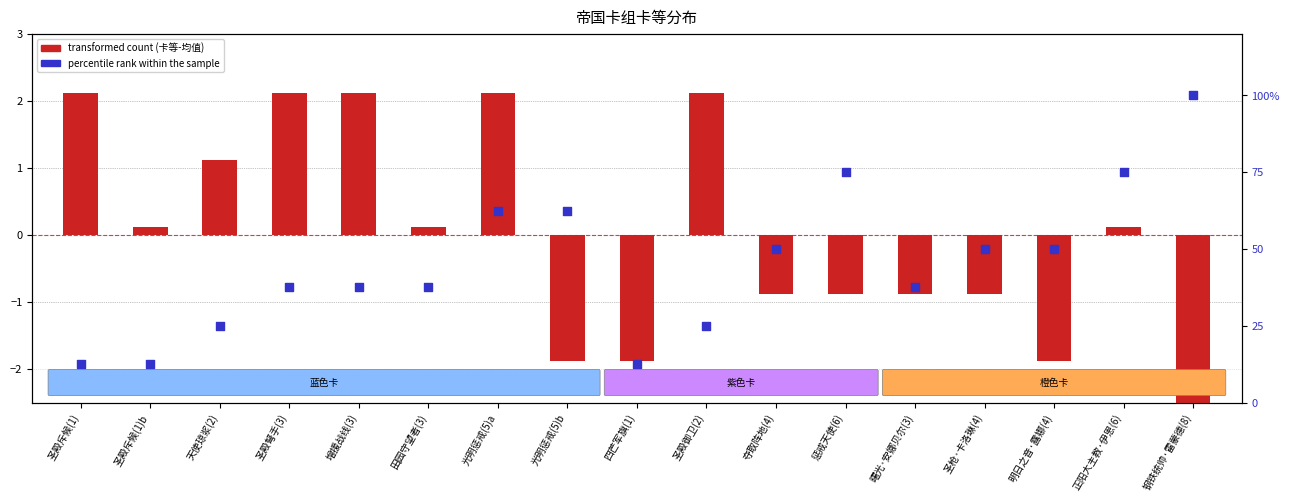

Which series has the largest total across all categories?

percentile rank within the sample